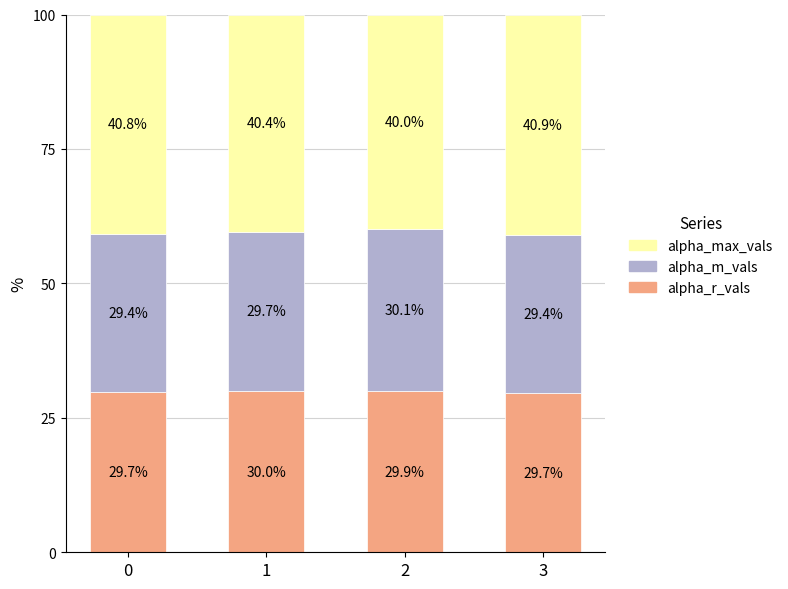

What is the highest value of the alpha_r_vals series?

30.0